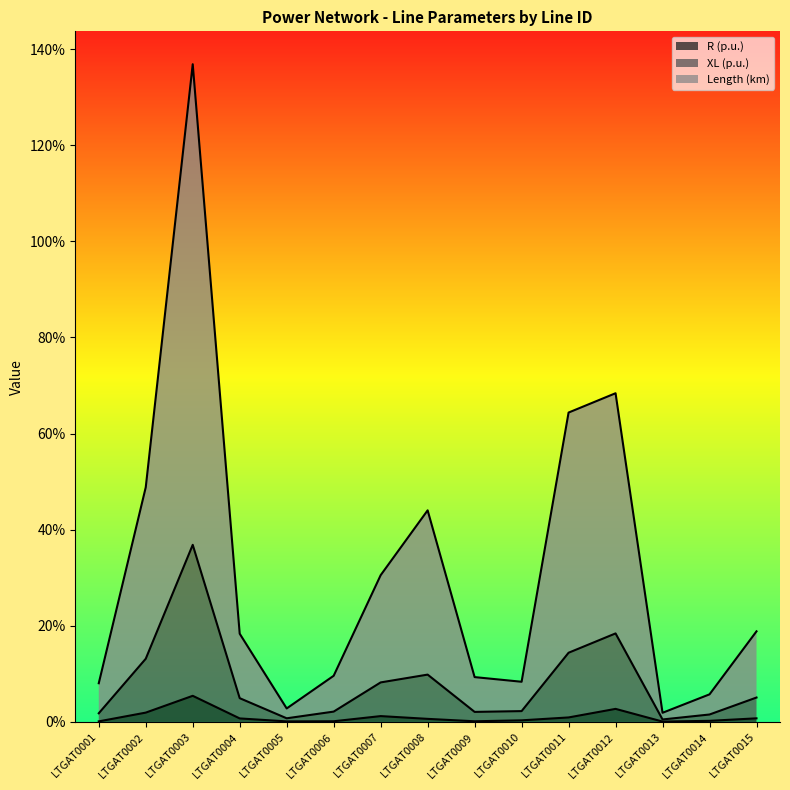

The Length (km) series shows 8.0 at LTGAT0001. True or false?

True